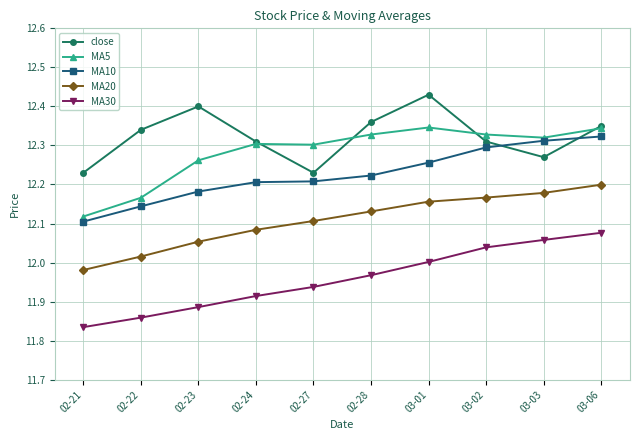

True or false: close and MA20 intersect in this chart.

False